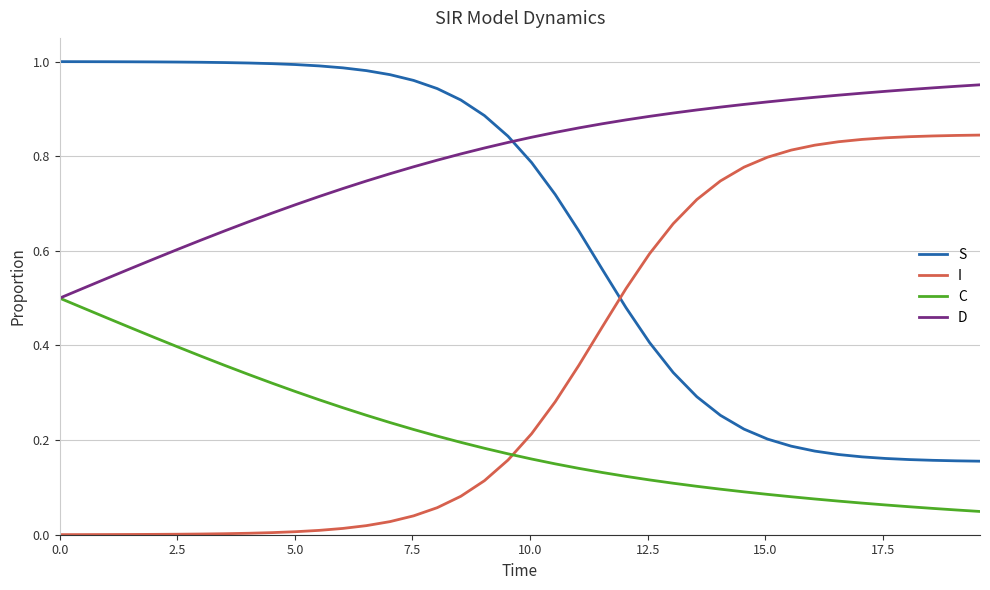

True or false: I and C intersect in this chart.

True